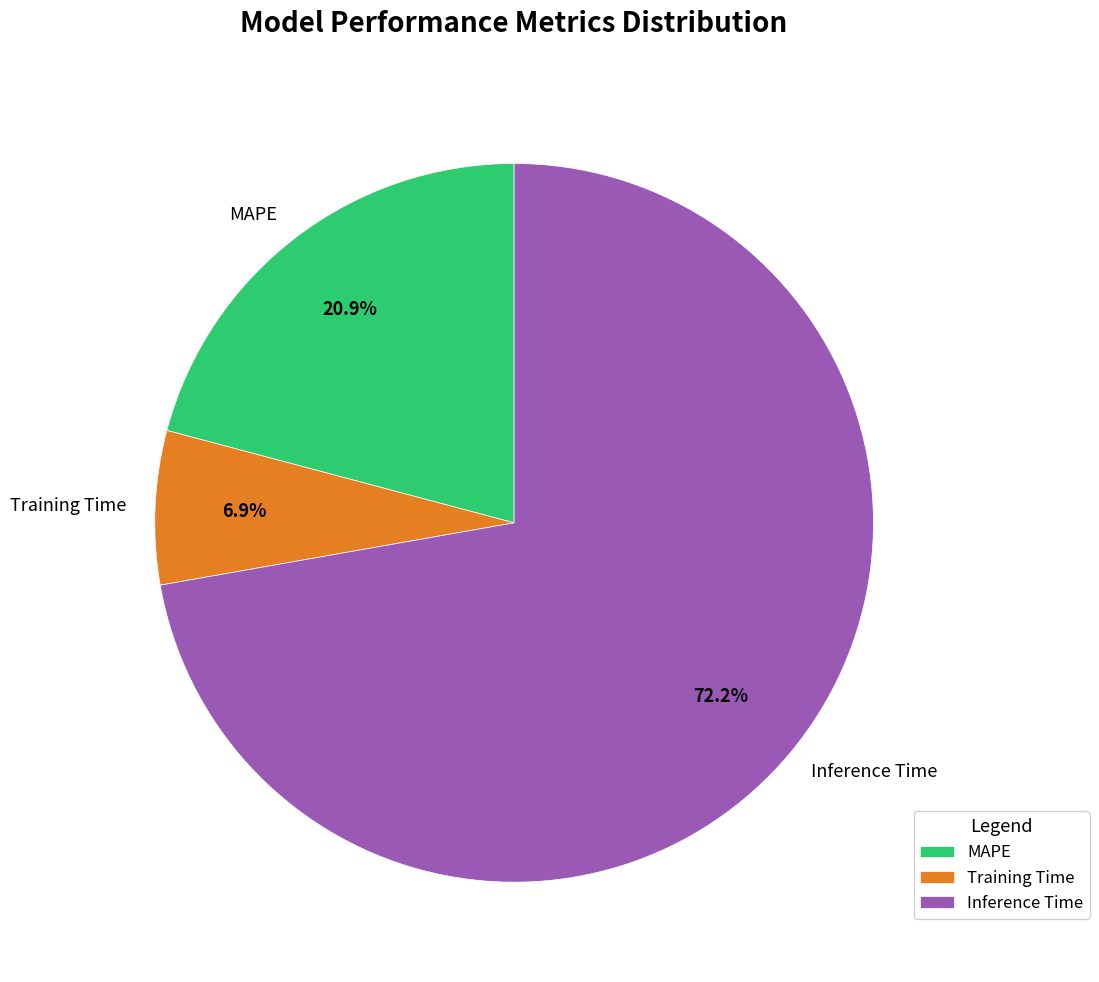

To the nearest percent, what is the combined percentage of MAPE and Inference Time?

93%